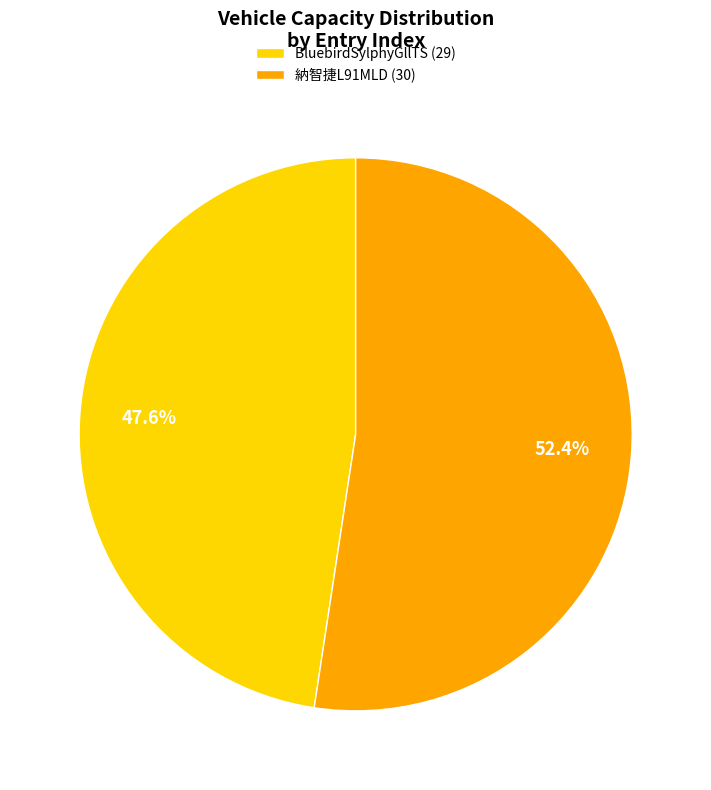

What percentage is NOT represented by 納智捷L91MLD (30)?

47.6%